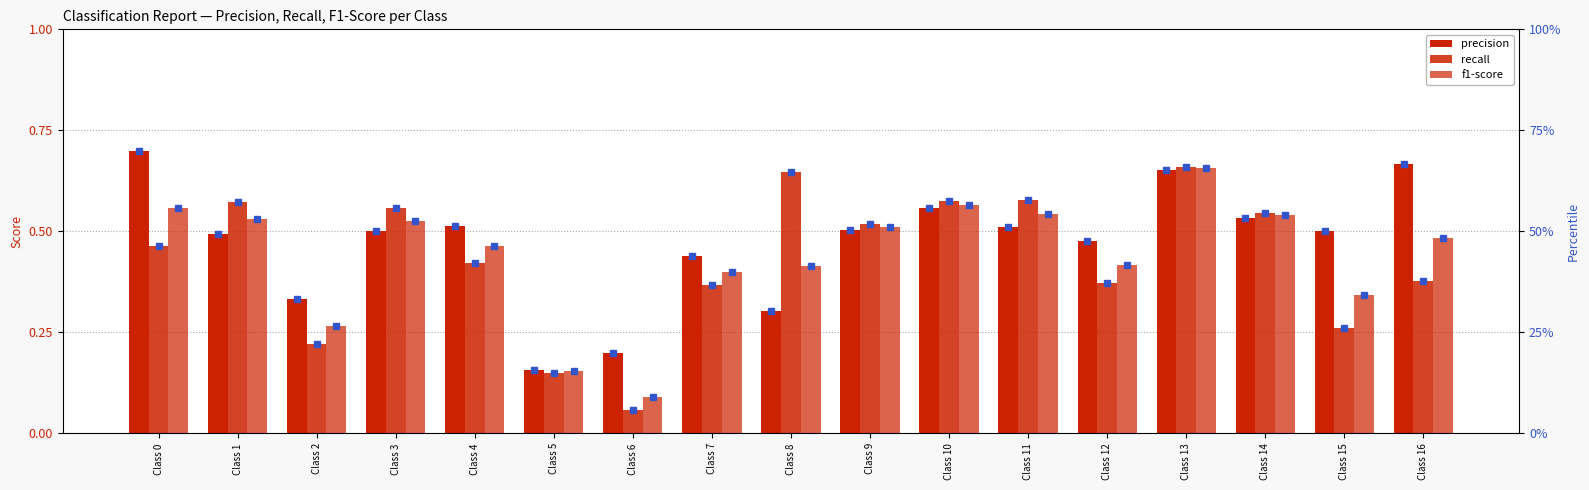

Which series has the largest total across all categories?

precision